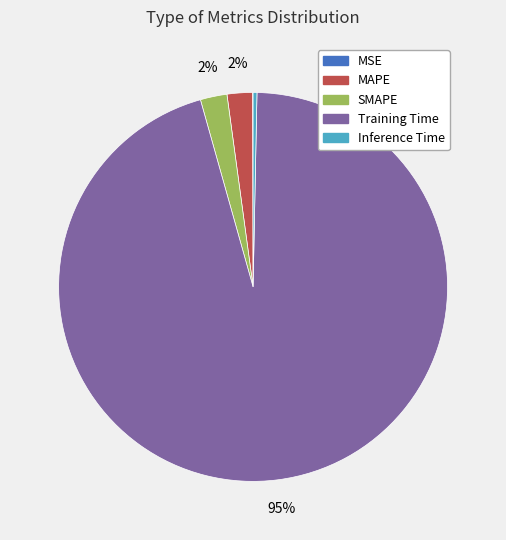

To the nearest percent, what is the combined percentage of MAPE and Inference Time?

2%